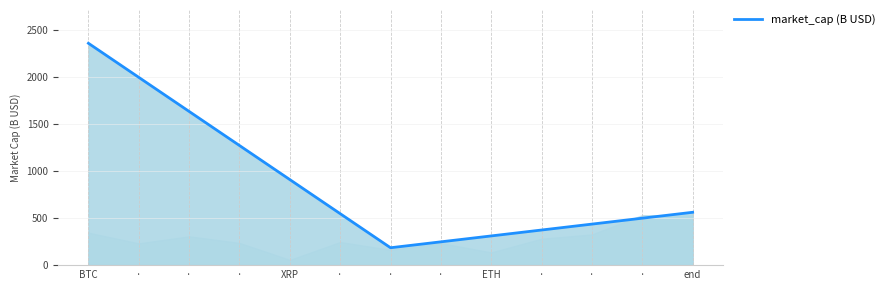

Is it true that the value at end is 562.9?

True